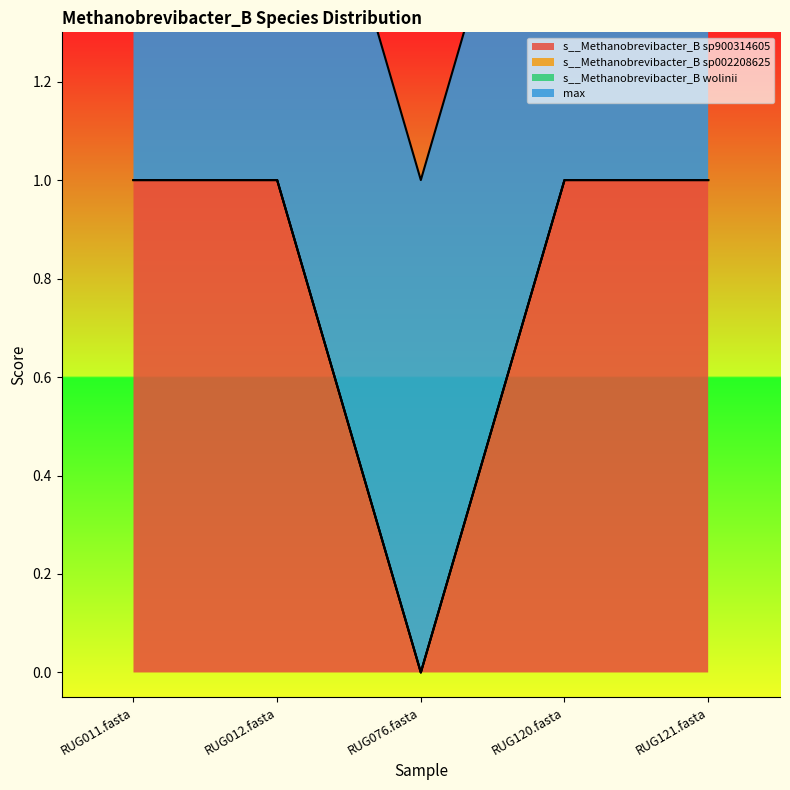

Which series has the largest total across all categories?

max